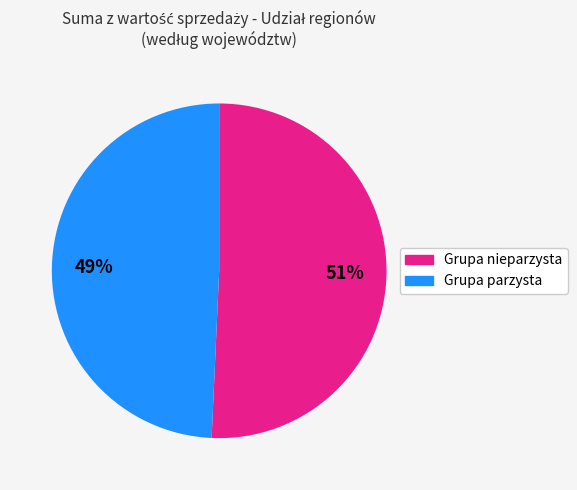

Does any single category account for the majority?

Yes